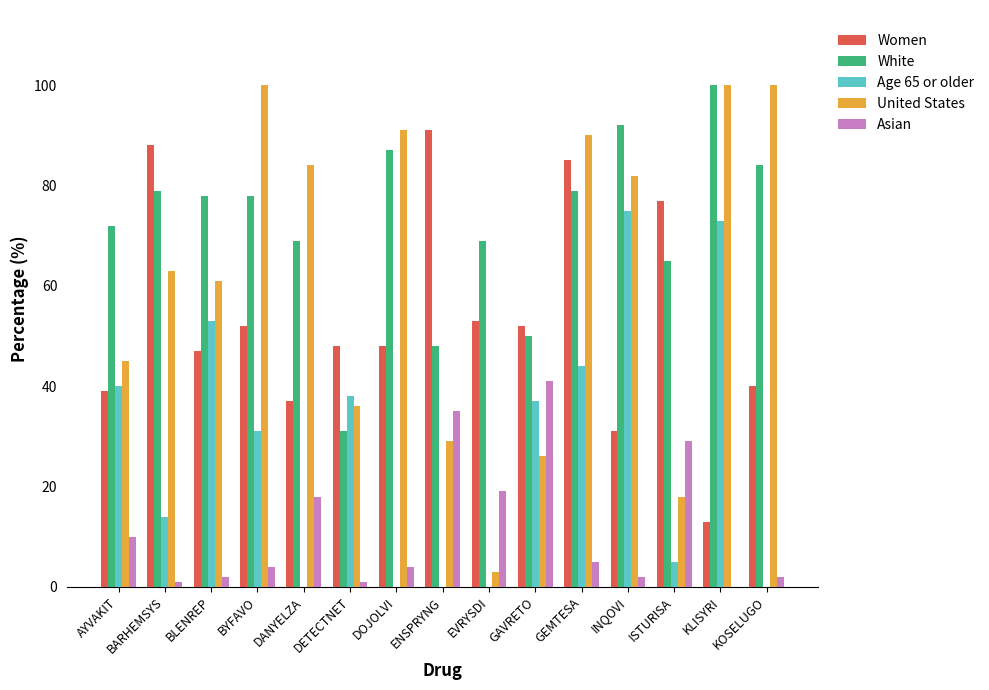

Which series has the largest total across all categories?

White